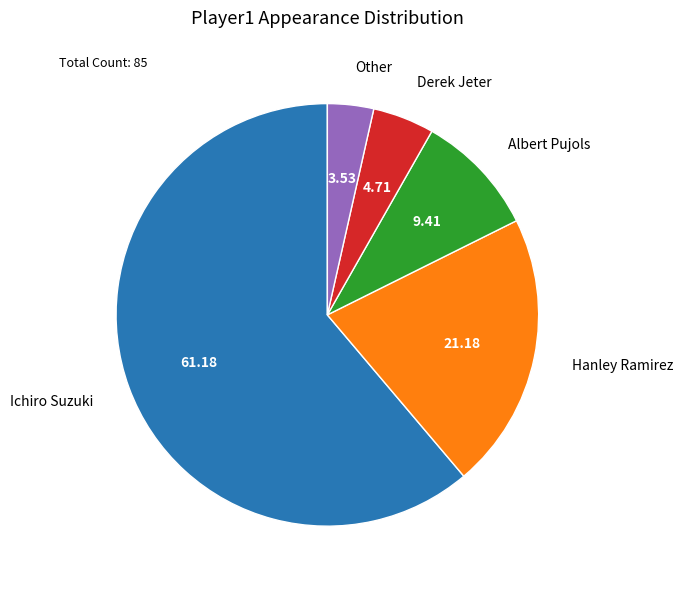

Which category has the biggest portion of the pie?

Ichiro Suzuki